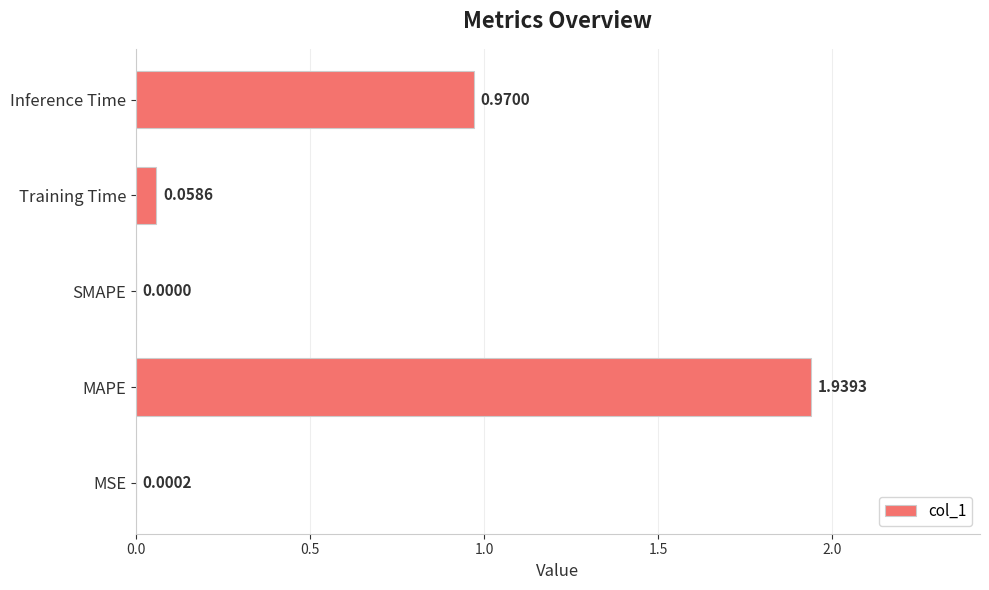

What is the sum of all values?

3.0